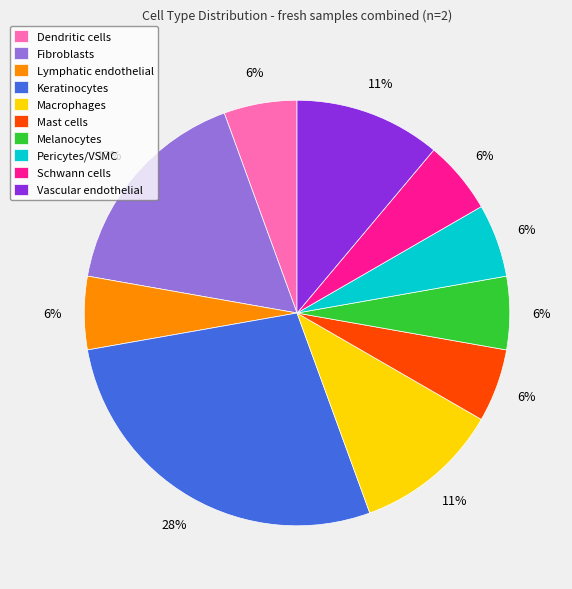

Approximately how many times larger is the value at Keratinocytes compared to Macrophages?

2.5